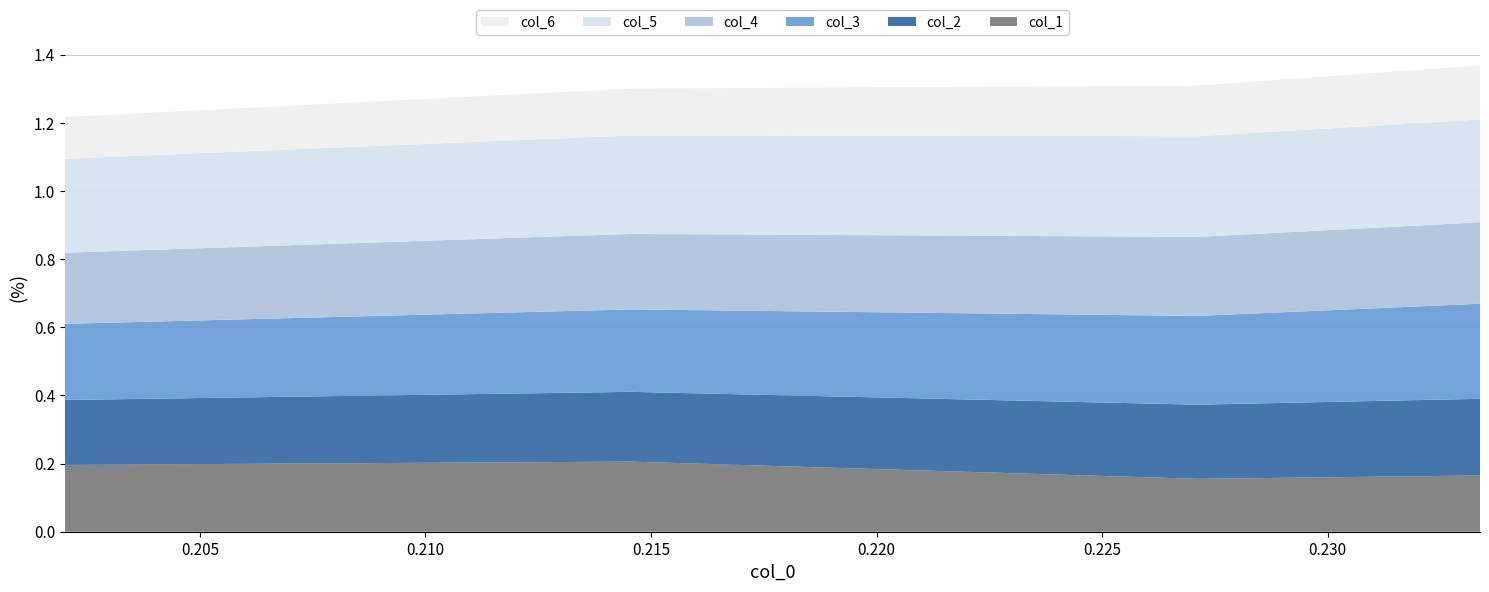

Reading right to left, extract all data points from this chart.

col_1: 0.23337856289061398=0.2	0.227120936048049=0.2	0.21456387967098=0.2	0.20200682329390998=0.2
col_2: 0.23337856289061398=0.2	0.227120936048049=0.2	0.21456387967098=0.2	0.20200682329390998=0.2
col_3: 0.23337856289061398=0.3	0.227120936048049=0.3	0.21456387967098=0.2	0.20200682329390998=0.2
col_4: 0.23337856289061398=0.2	0.227120936048049=0.2	0.21456387967098=0.2	0.20200682329390998=0.2
col_5: 0.23337856289061398=0.3	0.227120936048049=0.3	0.21456387967098=0.3	0.20200682329390998=0.3
col_6: 0.23337856289061398=0.2	0.227120936048049=0.1	0.21456387967098=0.1	0.20200682329390998=0.1